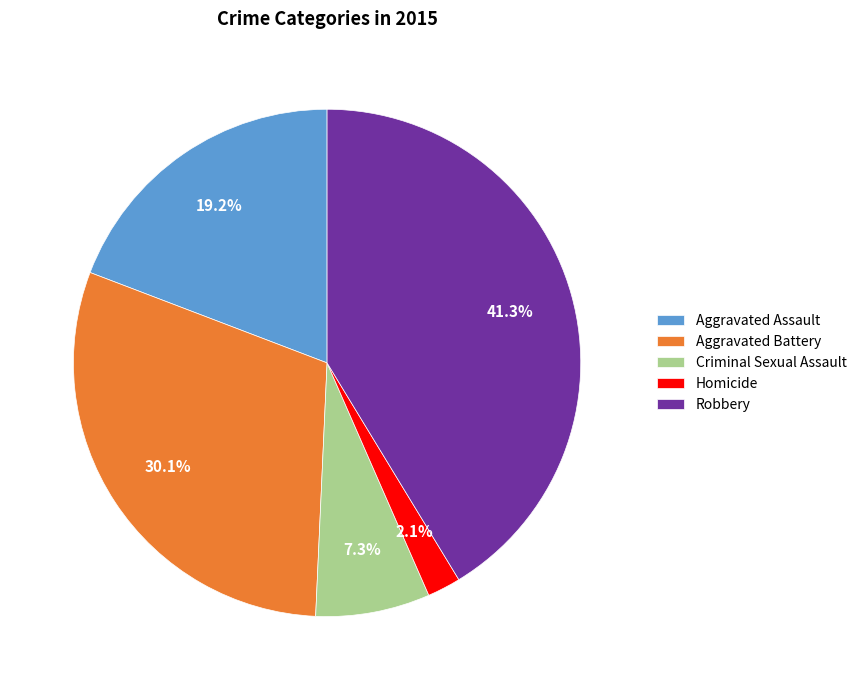

Is Aggravated Battery the majority of the pie?

No